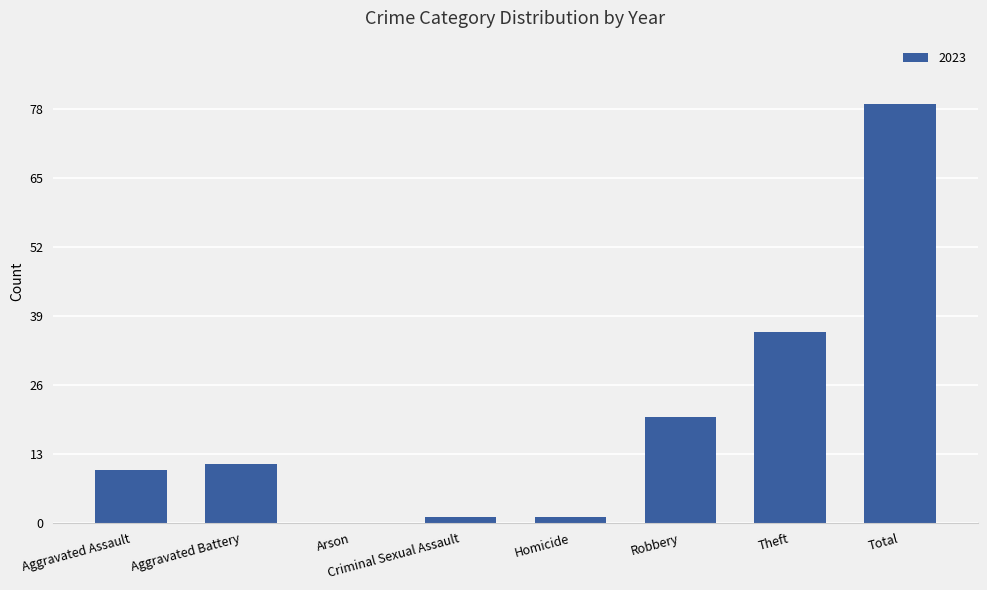

Where is the data nearest to the value 39?

Theft